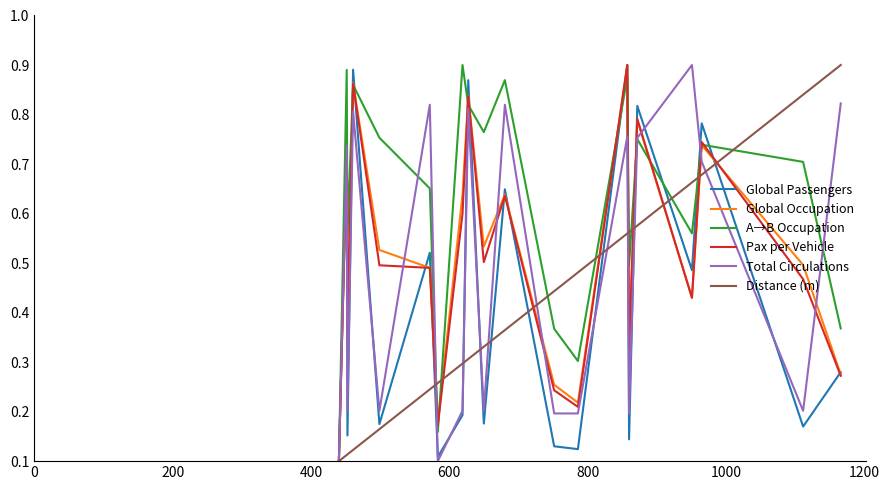

Which series ends up on top after the final intersection of A→B Occupation and Pax per Vehicle?

A→B Occupation